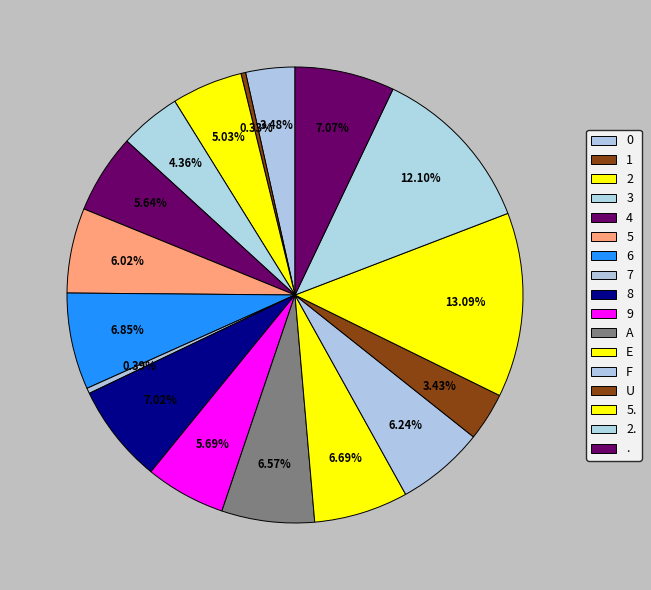

Which slice is the smallest?

1